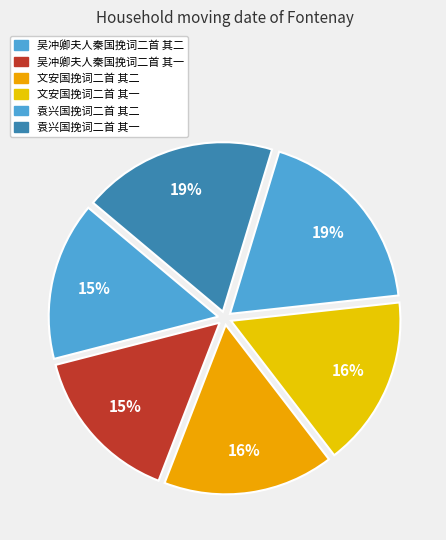

Which category has the biggest portion of the pie?

袁兴国挽词二首 其一